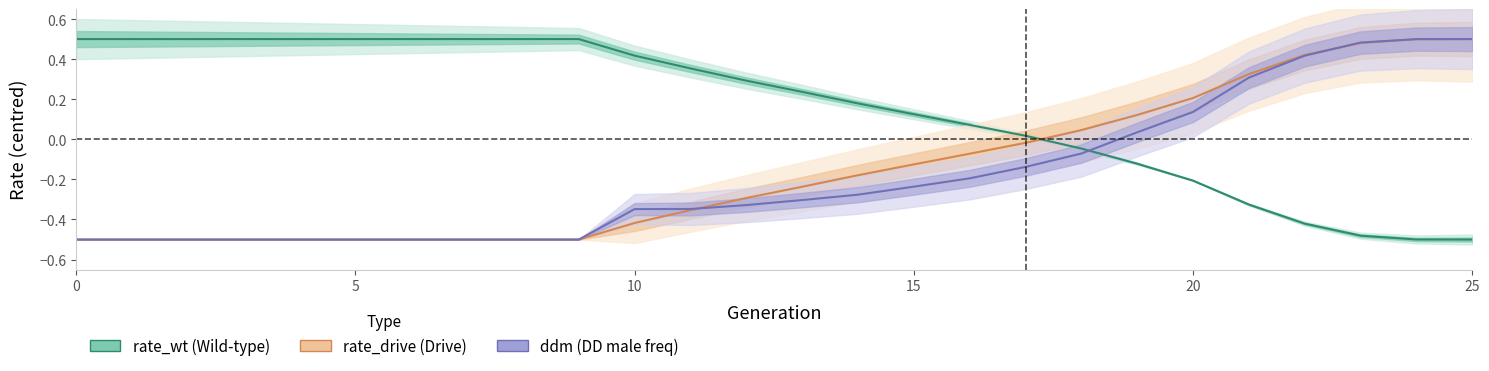

What are all the series names shown in the legend?

rate_wt, rate_drive, ddm